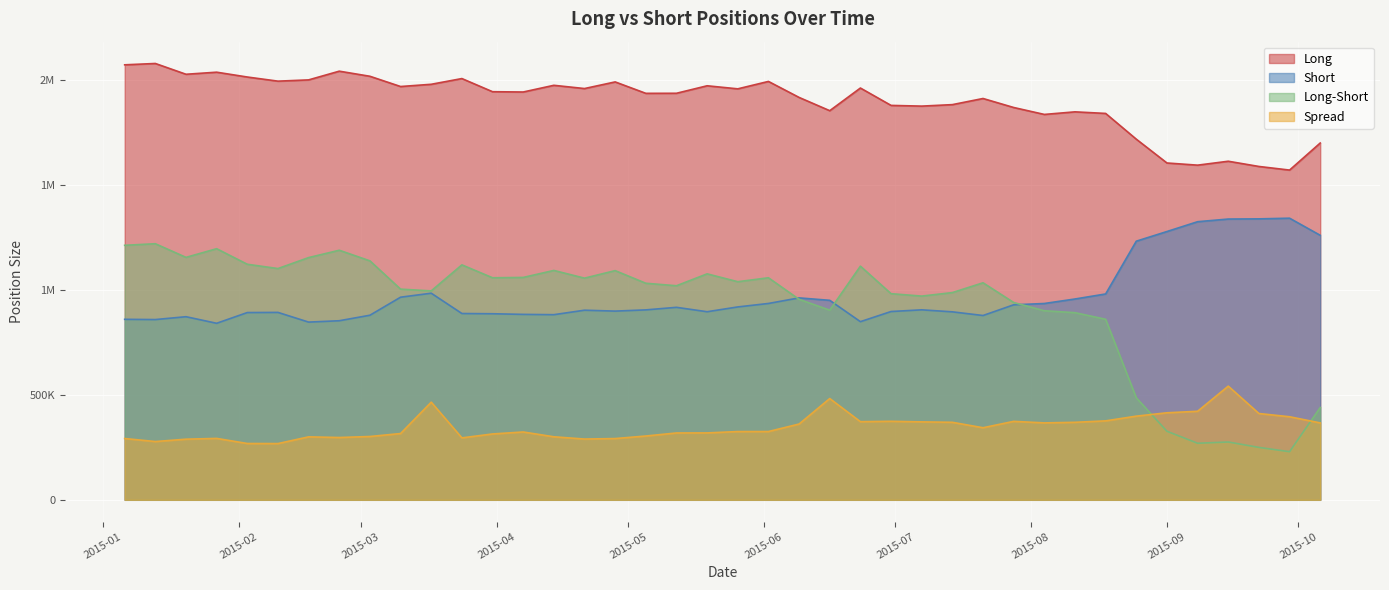

What are all the series names shown in the legend?

Long, Short, Spread, Long_Short